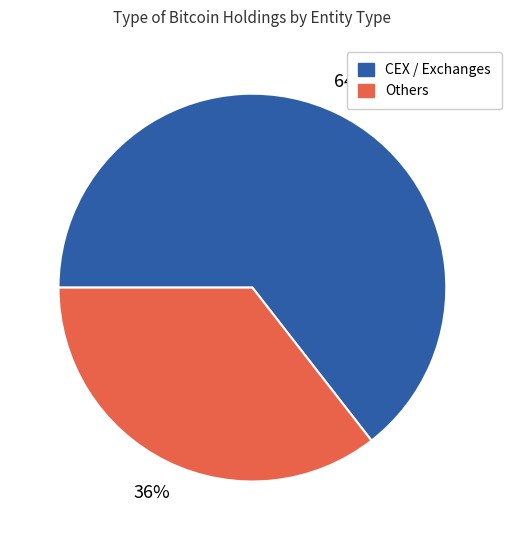

How many slices are in this pie chart?

2